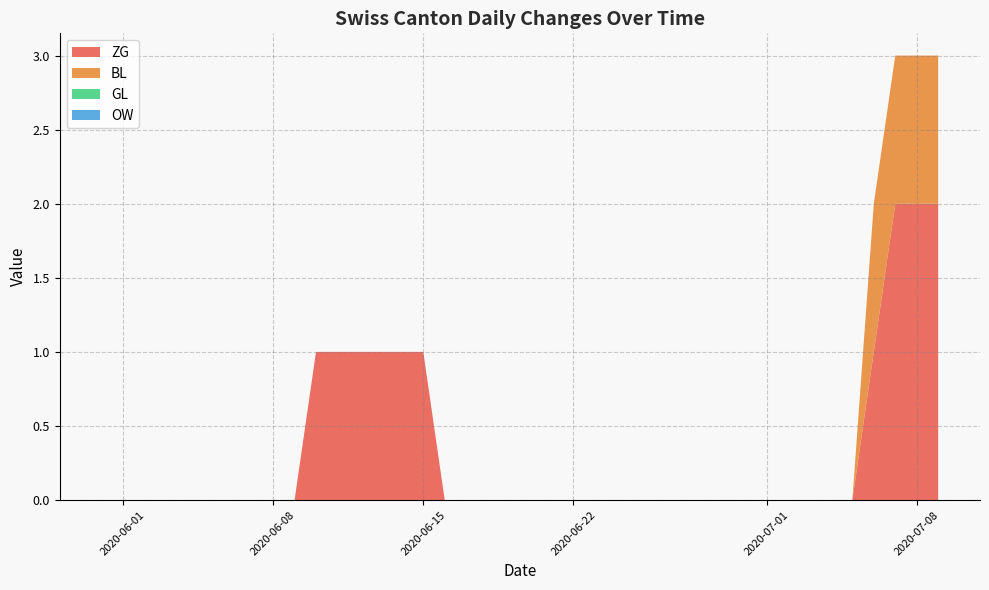

Reading right to left, extract all data points from this chart.

ZG: 39=2	38=2	37=2	36=1	35=0	34=0	33=0	32=0	31=0	30=0	29=0	28=0	27=0	26=0	25=0	24=0	23=0	22=0	21=0	20=0	19=0	18=0	17=0	16=0	15=1	14=1	13=1	12=1	11=1	10=1	9=0	8=0	7=0	6=0	5=0	4=0	3=0	2=0	1=0	0=0
BL: 39=1	38=1	37=1	36=1	35=0	34=0	33=0	32=0	31=0	30=0	29=0	28=0	27=0	26=0	25=0	24=0	23=0	22=0	21=0	20=0	19=0	18=0	17=0	16=0	15=0	14=0	13=0	12=0	11=0	10=0	9=0	8=0	7=0	6=0	5=0	4=0	3=0	2=0	1=0	0=0
GL: 39=0	38=0	37=0	36=0	35=0	34=0	33=0	32=0	31=0	30=0	29=0	28=0	27=0	26=0	25=0	24=0	23=0	22=0	21=0	20=0	19=0	18=0	17=0	16=0	15=0	14=0	13=0	12=0	11=0	10=0	9=0	8=0	7=0	6=0	5=0	4=0	3=0	2=0	1=0	0=0
OW: 39=0	38=0	37=0	36=0	35=0	34=0	33=0	32=0	31=0	30=0	29=0	28=0	27=0	26=0	25=0	24=0	23=0	22=0	21=0	20=0	19=0	18=0	17=0	16=0	15=0	14=0	13=0	12=0	11=0	10=0	9=0	8=0	7=0	6=0	5=0	4=0	3=0	2=0	1=0	0=0